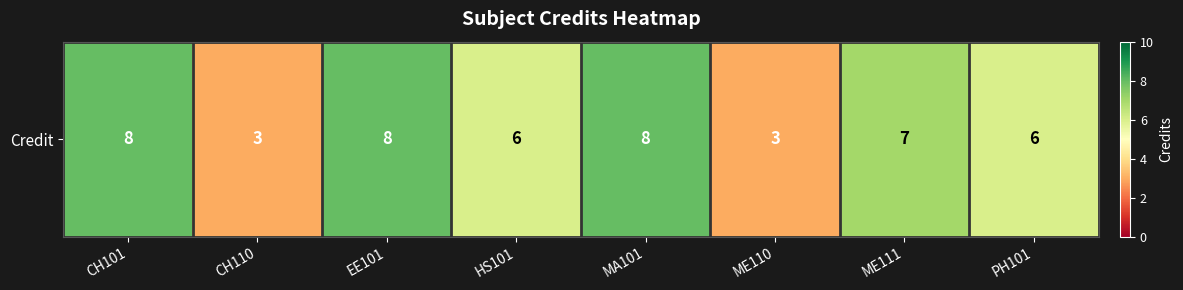

List the labels in order of value, largest first.

CH101, EE101, MA101, ME111, HS101, PH101, CH110, ME110